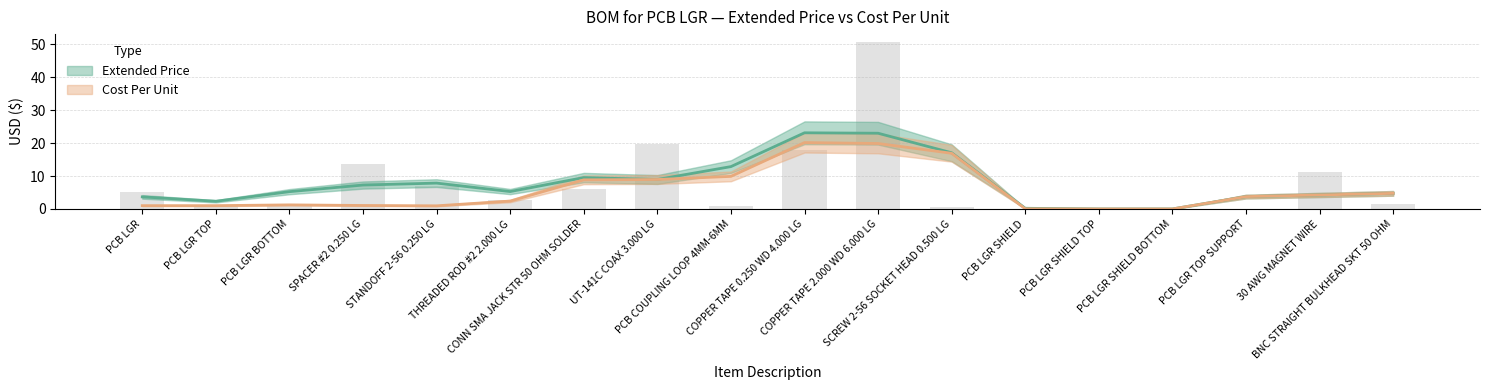

List the labels in order of value, largest first.

COPPER TAPE 2.000 WD 6.000 LG, UT-141C COAX 3.000 LG, COPPER TAPE 0.250 WD 4.000 LG, SPACER #2 0.250 LG, 30 AWG MAGNET WIRE, STANDOFF 2-56 0.250 LG, CONN SMA JACK STR 50 OHM SOLDER, PCB LGR, THREADED ROD #2 2.000 LG, BNC STRAIGHT BULKHEAD SKT 50 OHM, PCB LGR TOP, PCB LGR BOTTOM, PCB COUPLING LOOP 4MM-6MM, SCREW 2-56 SOCKET HEAD 0.500 LG, PCB LGR SHIELD, PCB LGR SHIELD TOP, PCB LGR SHIELD BOTTOM, PCB LGR TOP SUPPORT